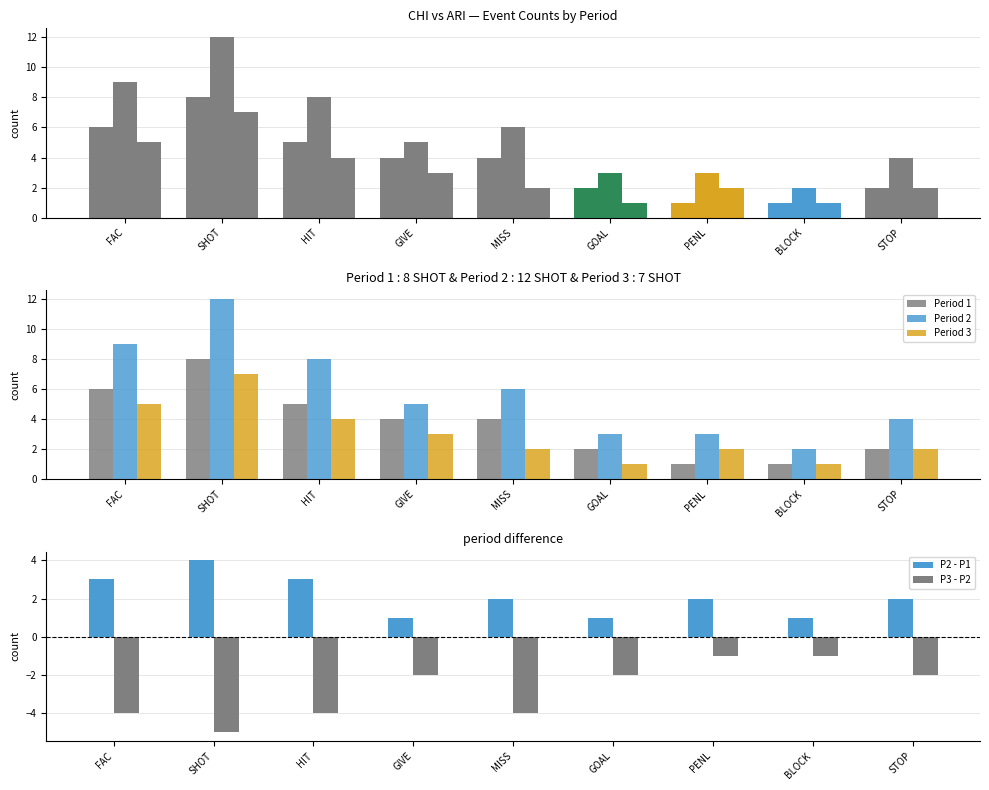

What is the sum of the P3 - P2 values at BLOCK and GIVE?

-3